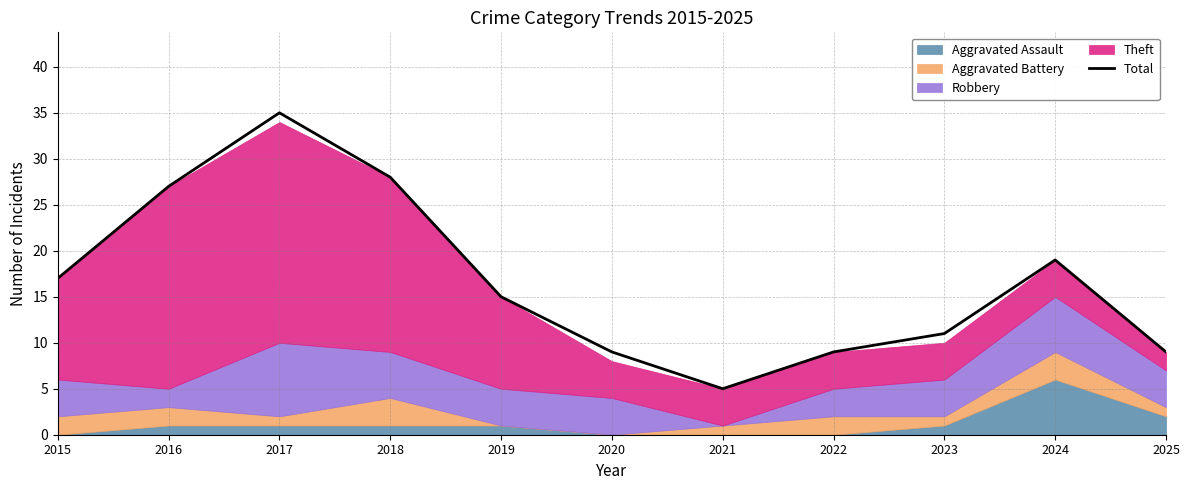

How many lines are shown in the chart?

1